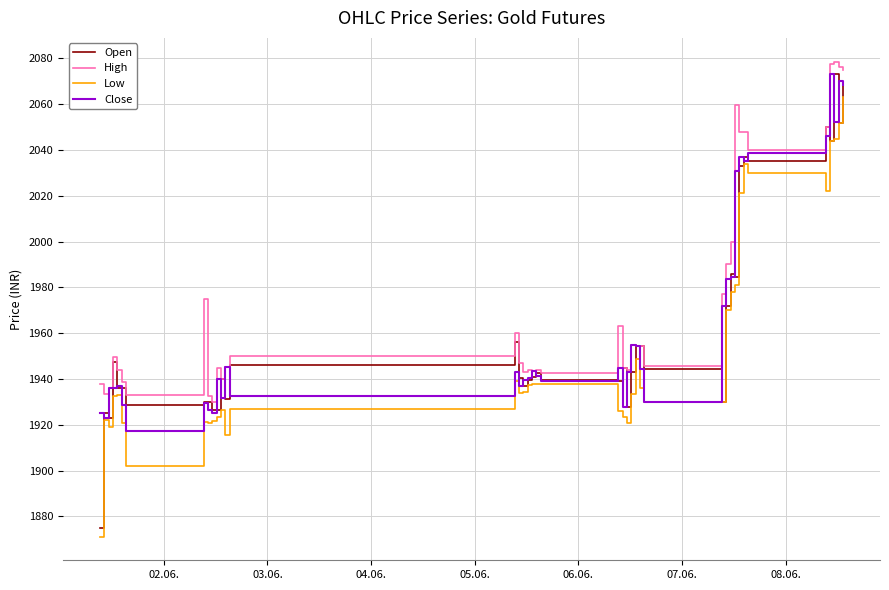

What is the maximum value for Low?

2063.1